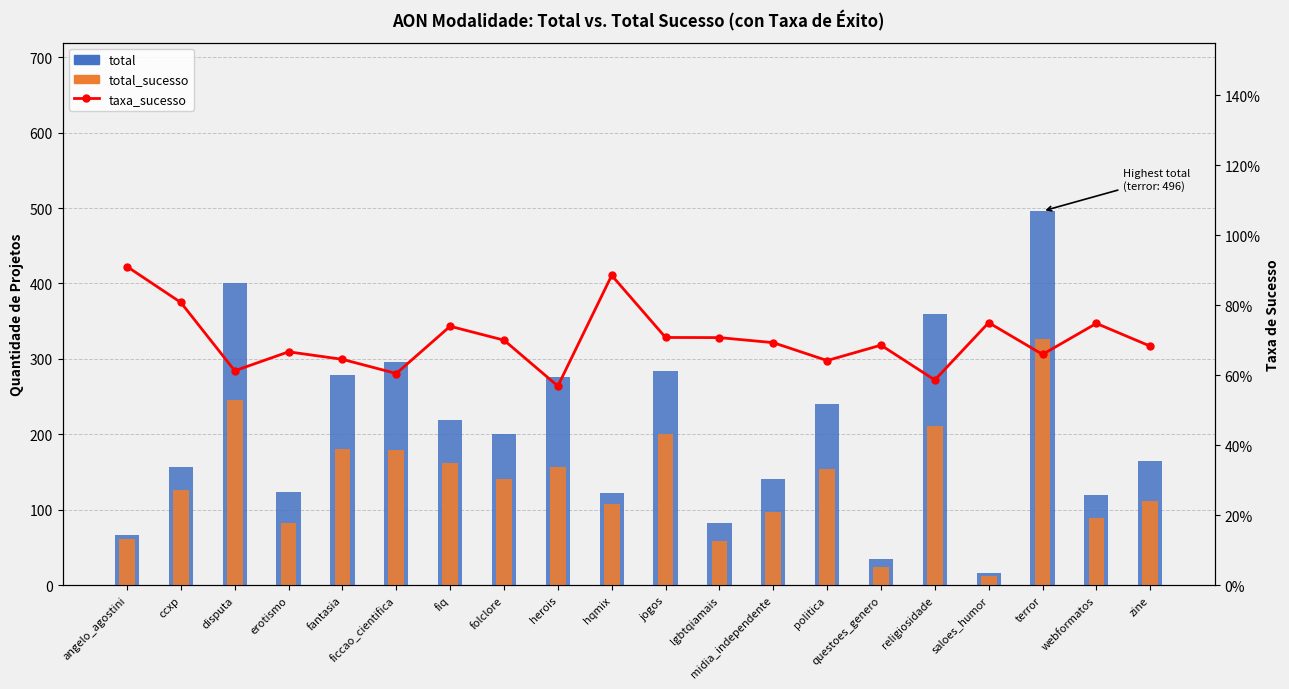

At how many categories does at least one series exceed 327?

3